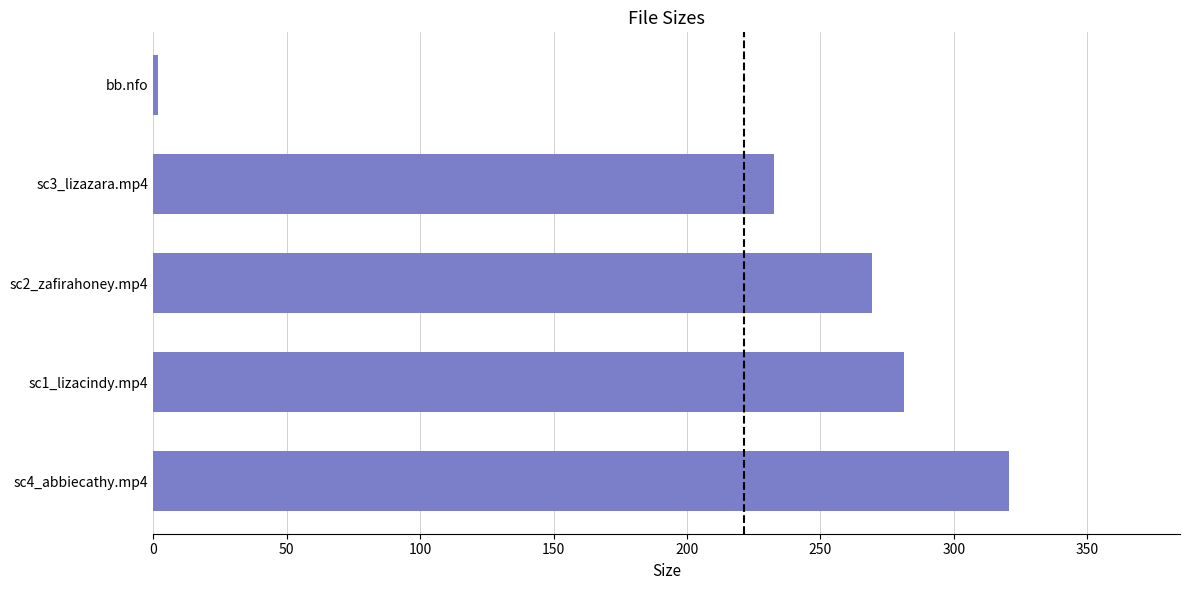

The value at sc1_lizacindy.mp4 is 281.4. True or false?

True